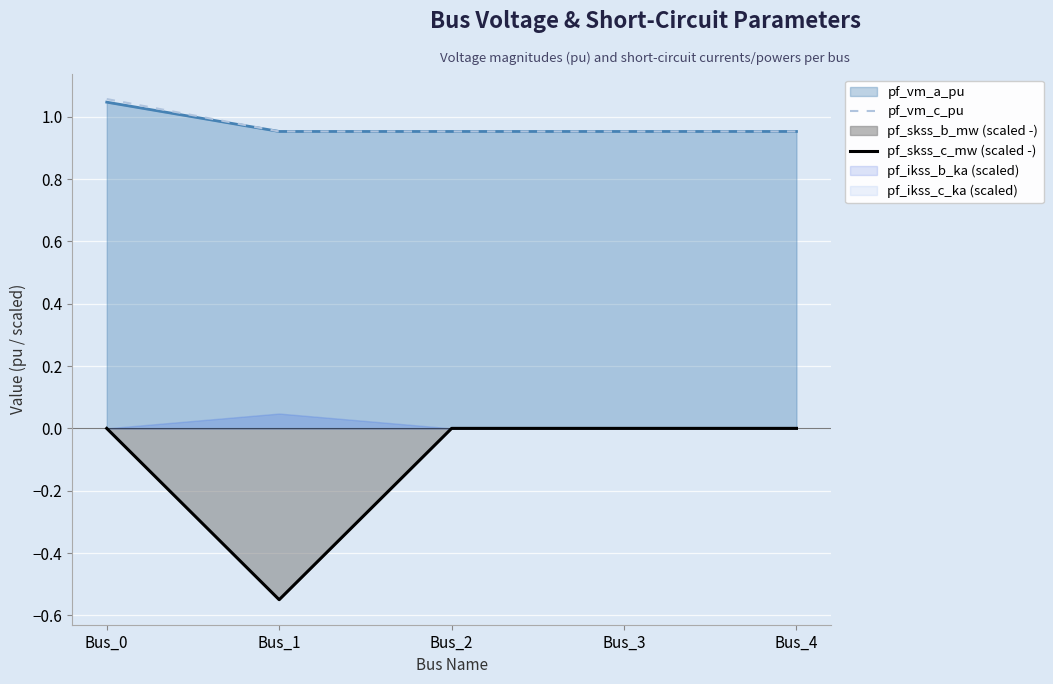

Between Bus_3 and Bus_4, which is larger?

Bus_3